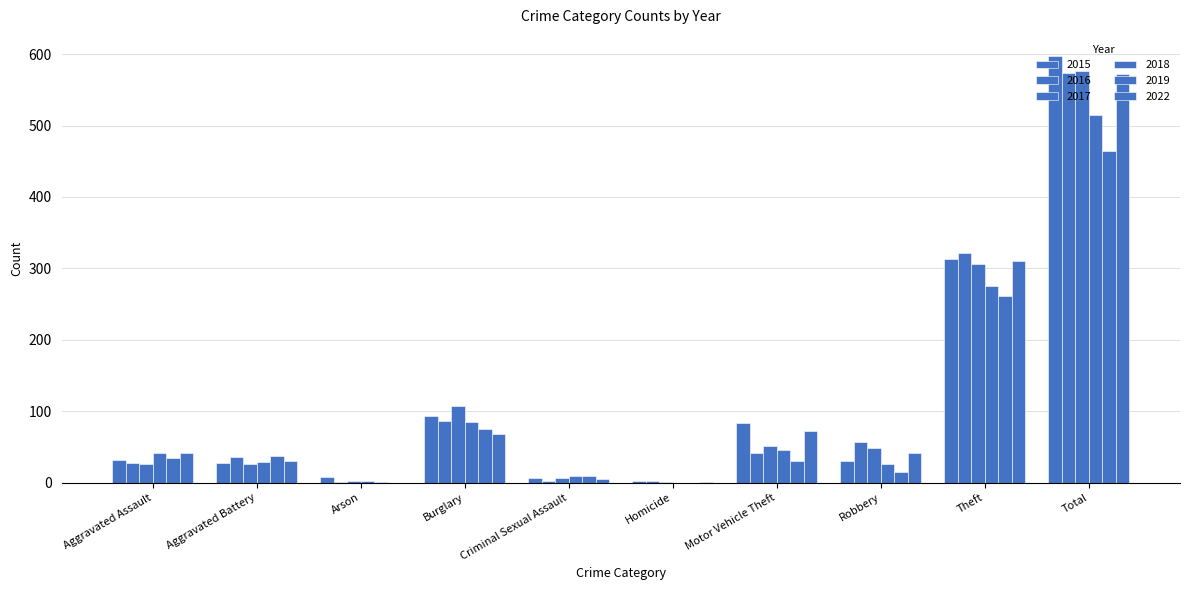

List the labels in order of 2018 value, largest first.

Total, Theft, Burglary, Motor Vehicle Theft, Aggravated Assault, Aggravated Battery, Robbery, Criminal Sexual Assault, Arson, Homicide